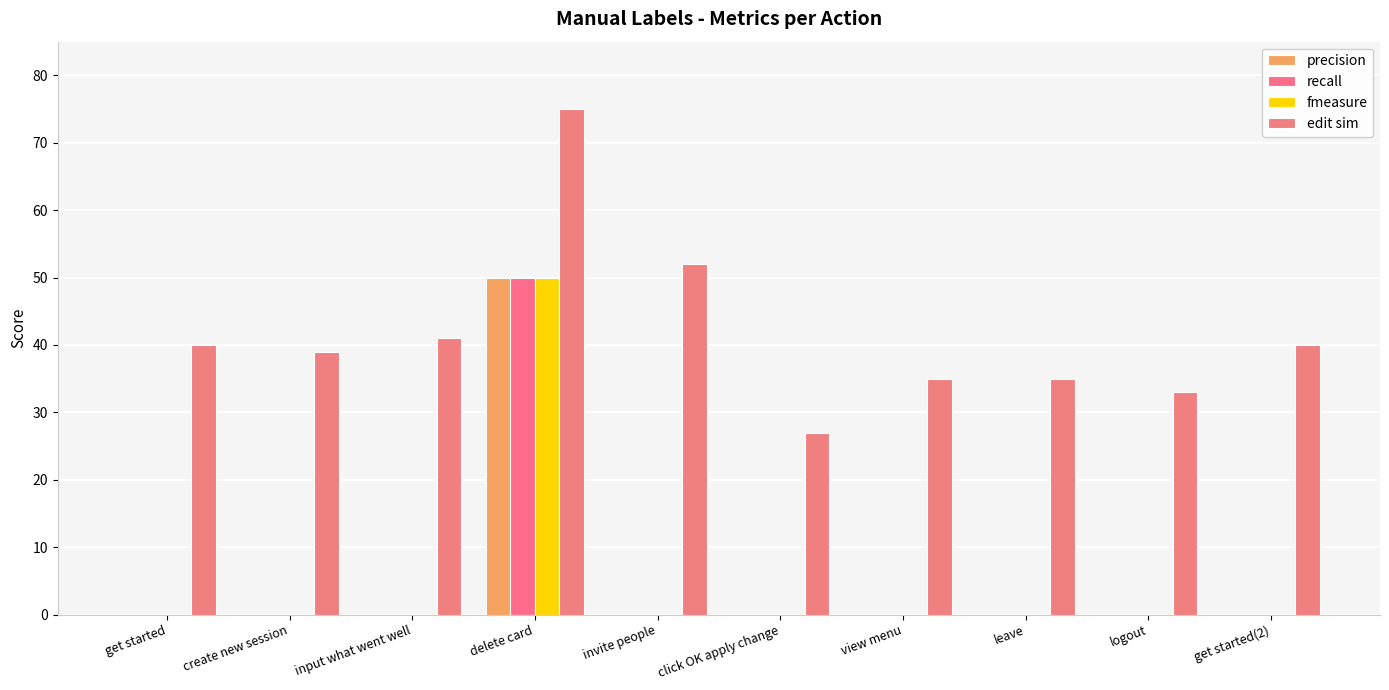

What value does the edit sim series have at delete card?

75.0